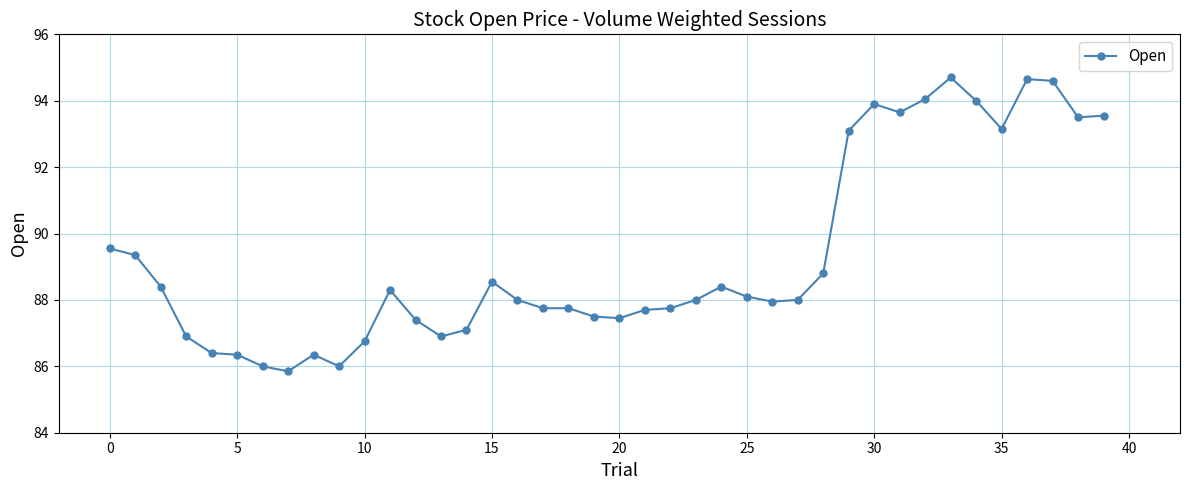

True or false: there are more than 0 points higher than both neighbors.

True